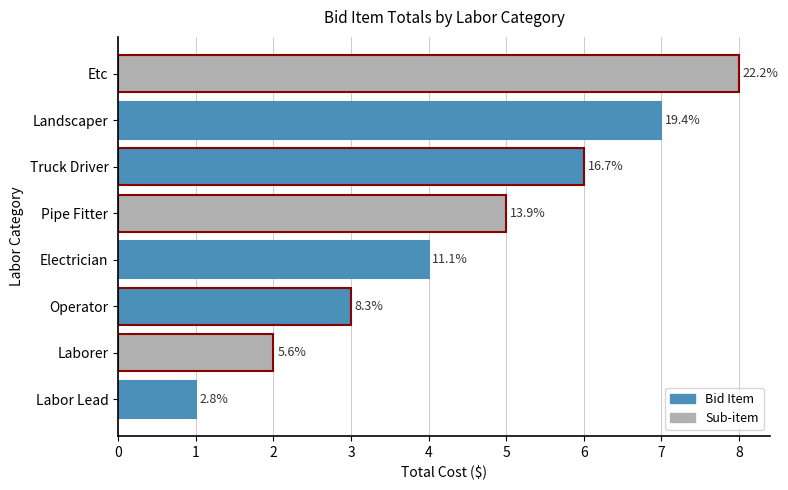

Does the chart contain stacked bars?

No